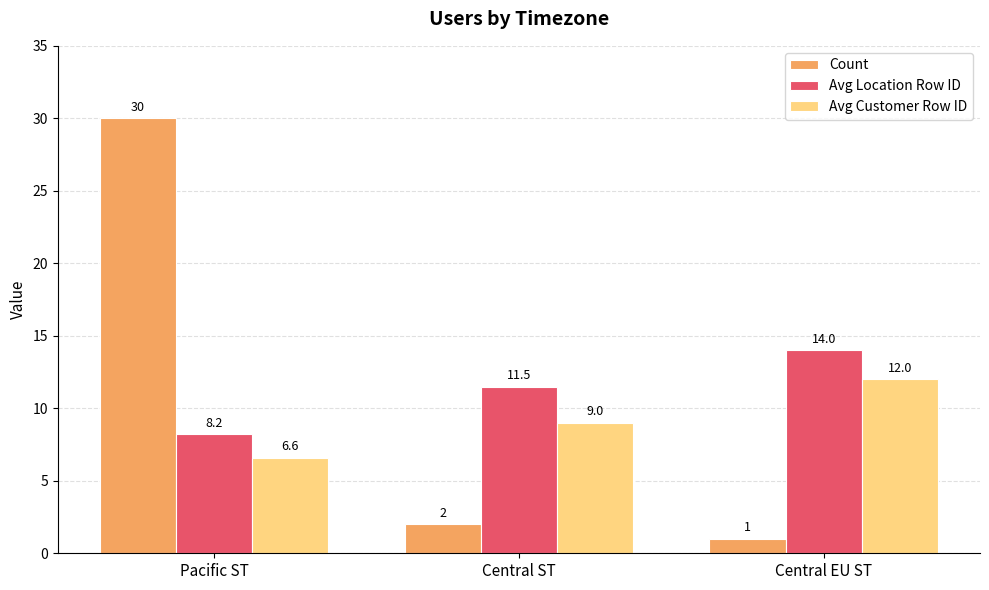

What is the difference between the Count values at Pacific ST and Central EU ST?

29.0